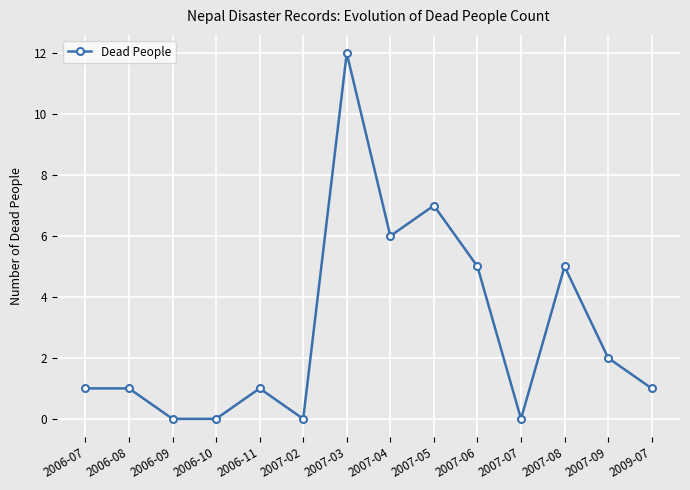

What is the sum of the values at 2007-08 and 2006-11?

6